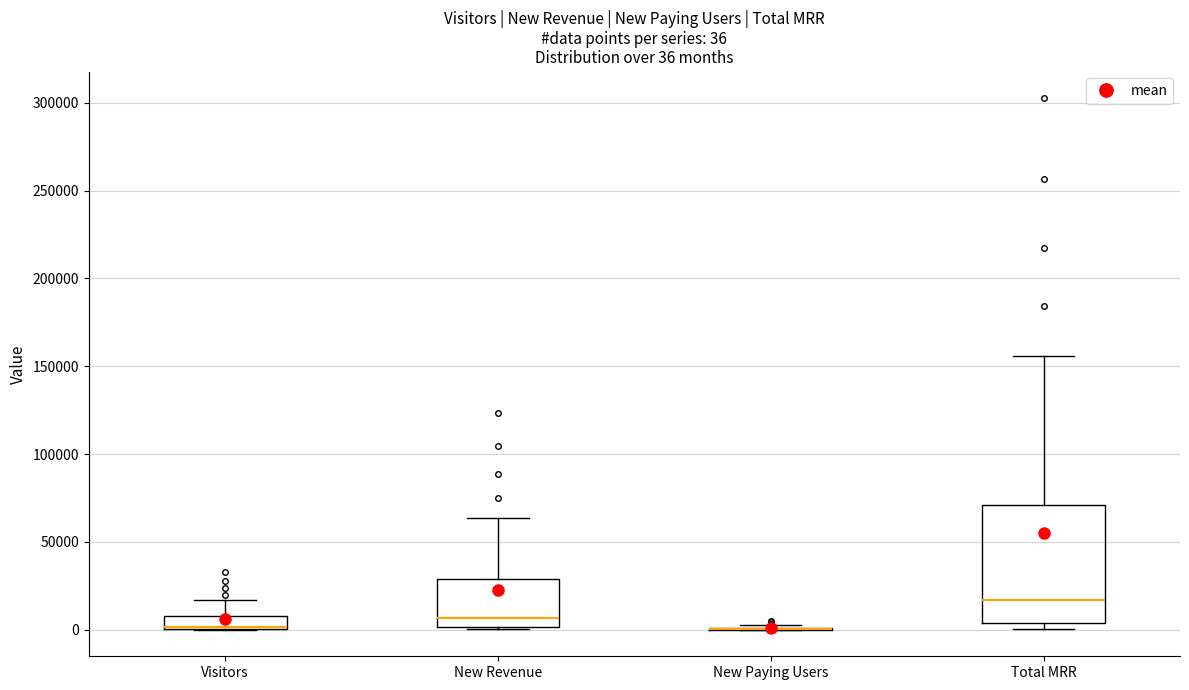

Which box is the tallest, from its lower edge to its upper edge?

Total MRR